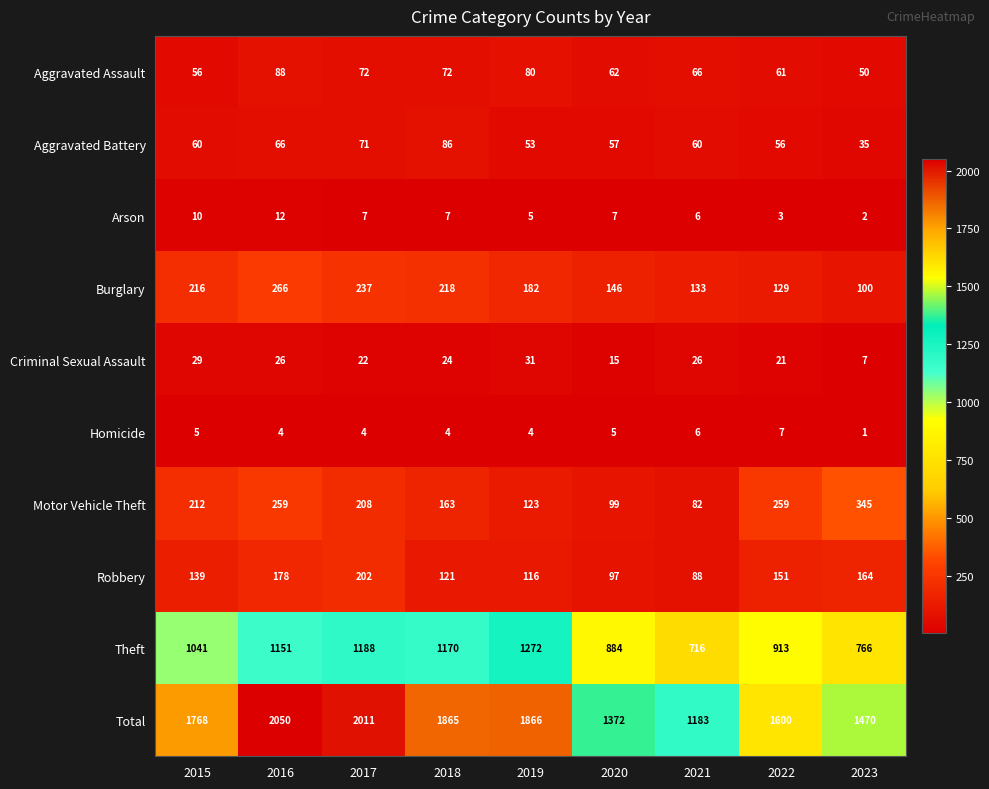

At which label is Theft closest to 994?

2015